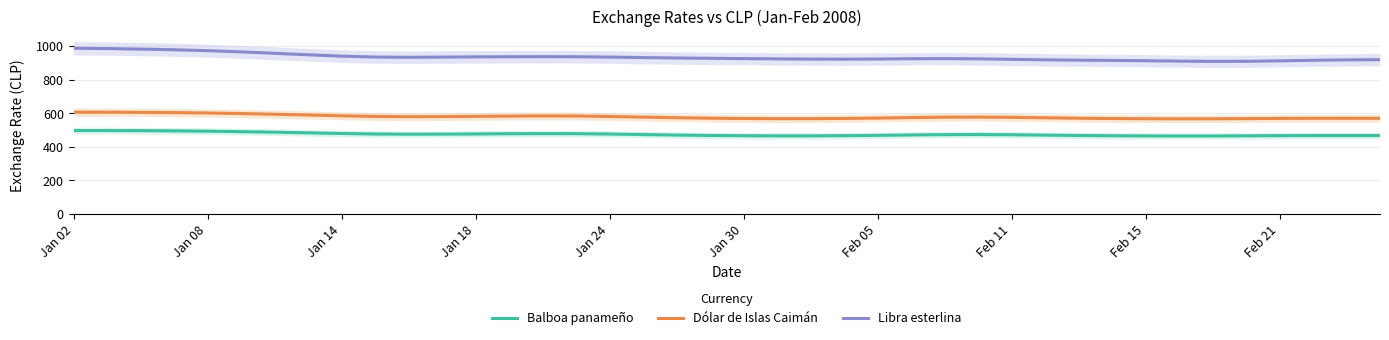

What is the maximum value for Dólar de Islas Caimán?

606.3